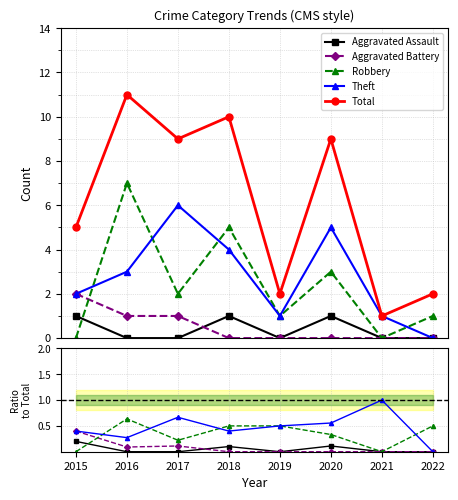

How many lines are shown in the chart?

5